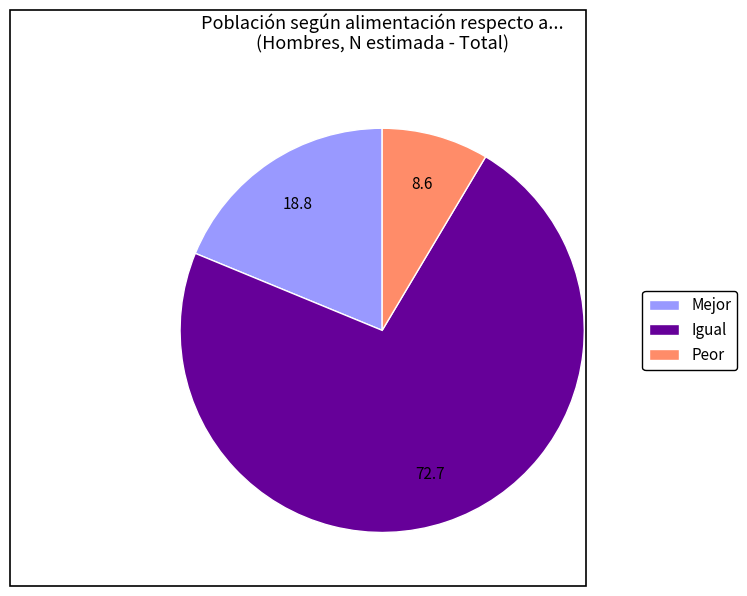

What is the smallest slice in the pie chart?

Peor